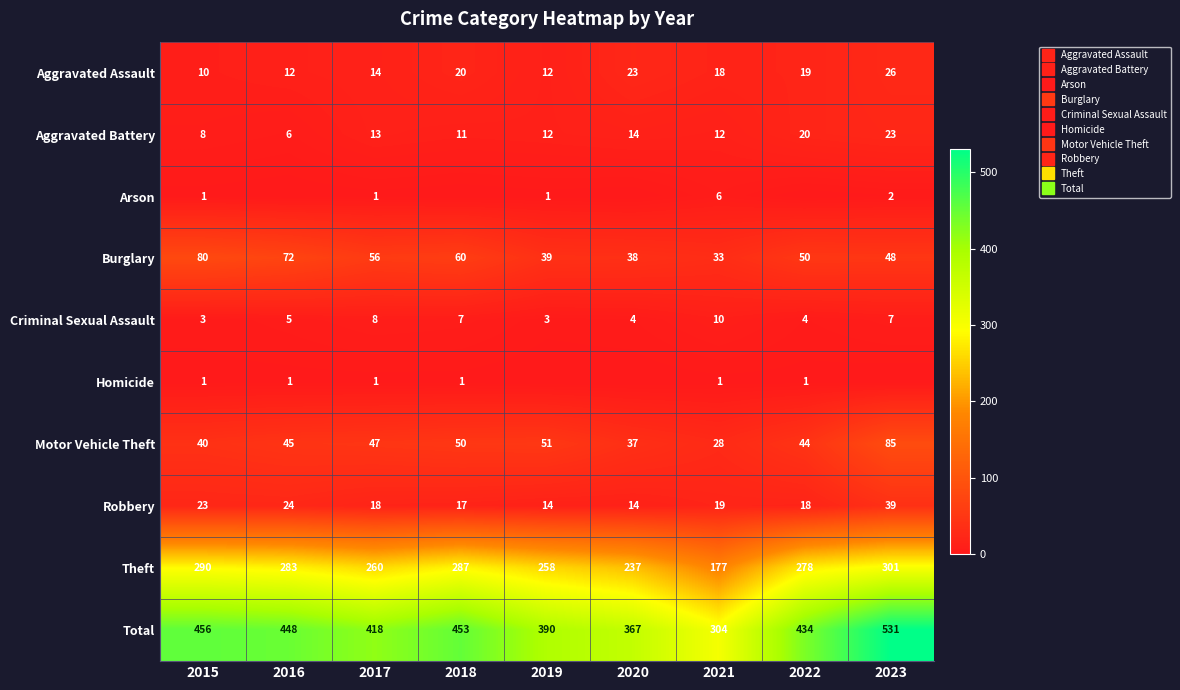

What is the average value of the Homicide series?

1